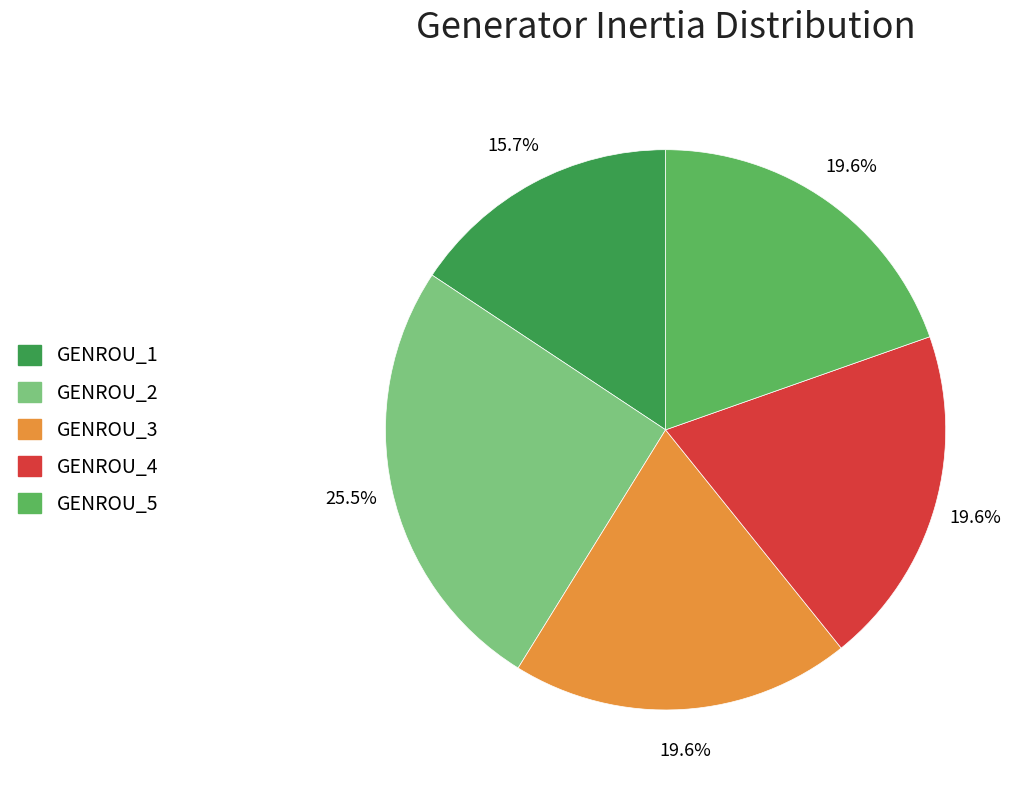

To the nearest percent, what percentage of the pie is GENROU_3?

20%